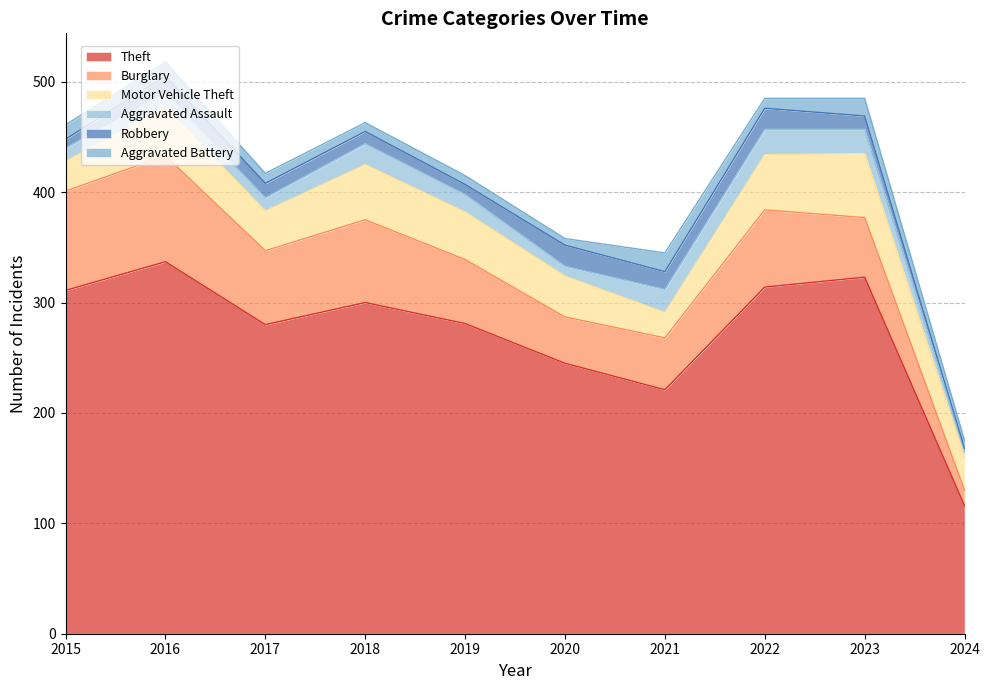

At which category does the chart reach its peak across all series?

2016